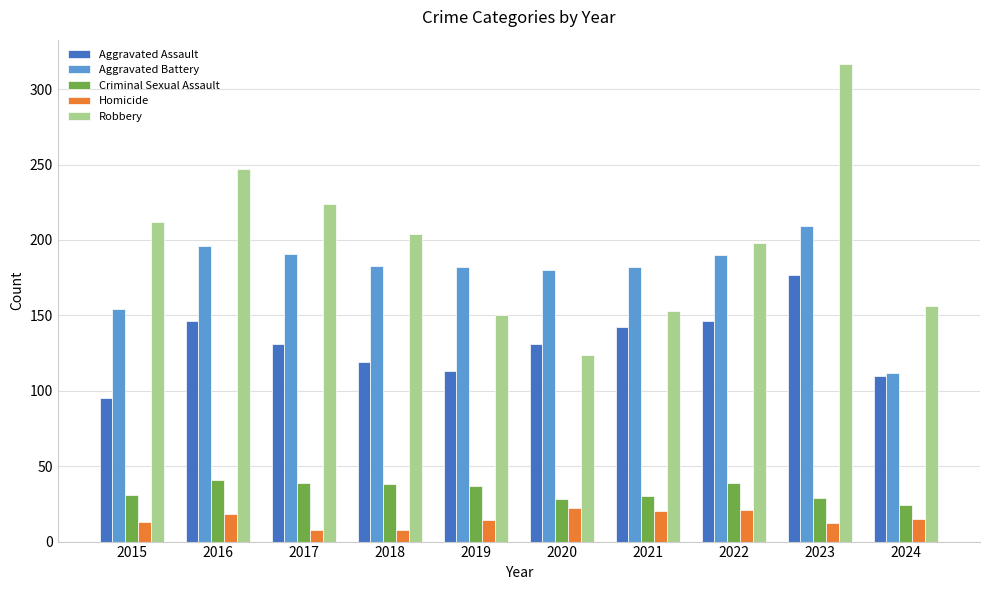

What is the sum of the Aggravated Battery values at 2020 and 2022?

370